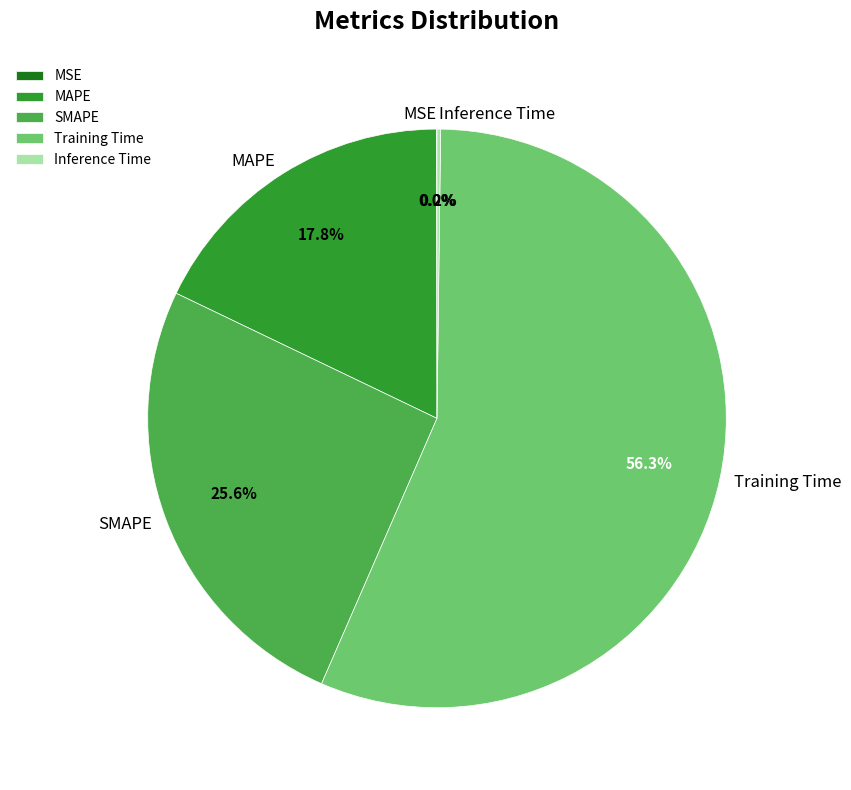

Approximately how many times larger is the value at MAPE compared to Training Time?

0.3